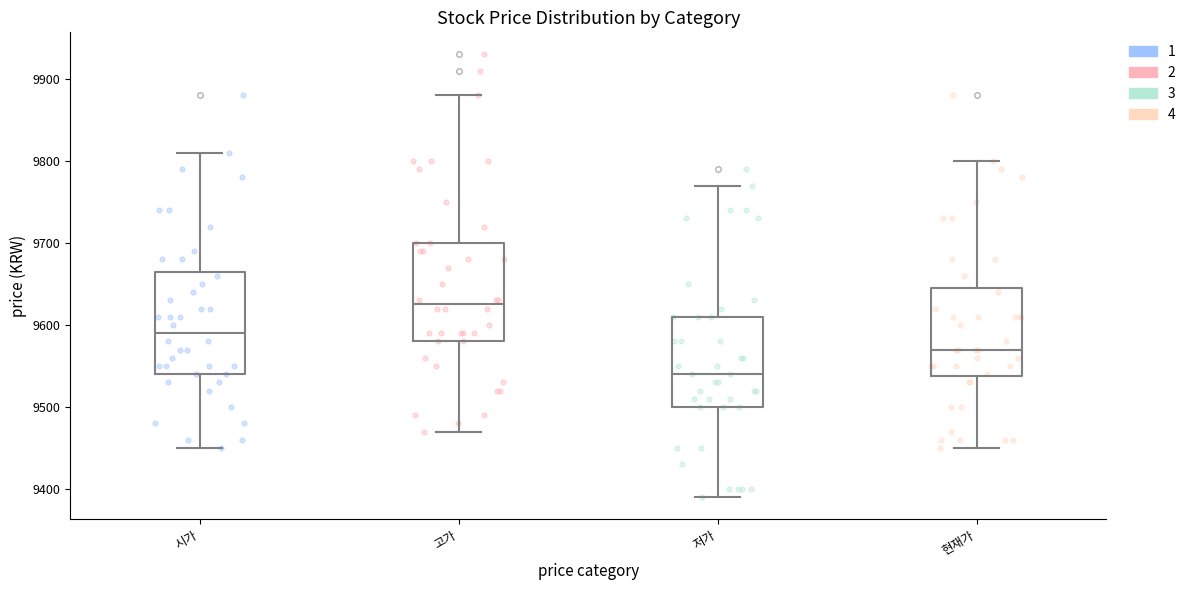

Reading left to right, transcribe this box plot: for each box, give where its median line is, the range the box spans, and where its two whiskers end, as read against the y-axis. The values are not printed on the chart, so give them approximately, as read against the axis.

시가: median 9590, box 9540 to 9670, whiskers 9450 to 9810
고가: median 9630, box 9580 to 9700, whiskers 9470 to 9880
저가: median 9540, box 9500 to 9610, whiskers 9390 to 9770
현재가: median 9570, box 9540 to 9650, whiskers 9450 to 9800